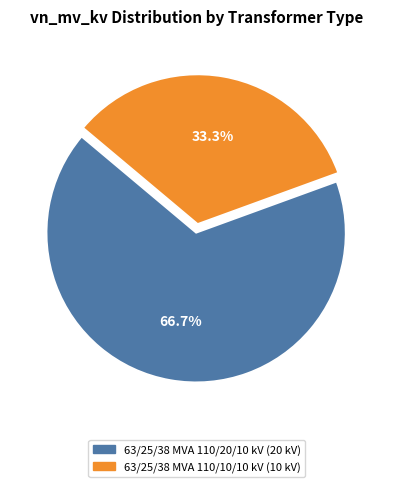

To the nearest percent, what is the difference between the 63/25/38 MVA 110/10/10 kV and 63/25/38 MVA 110/20/10 kV slice percentages?

33%